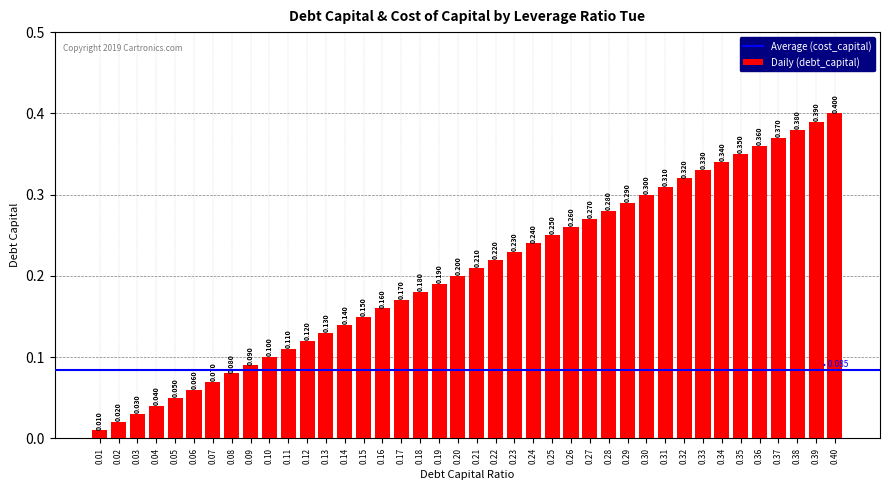

Rank the categories by value from highest to lowest.

0.40, 0.39, 0.38, 0.37, 0.36, 0.35, 0.34, 0.33, 0.32, 0.31, 0.30, 0.29, 0.28, 0.27, 0.26, 0.25, 0.24, 0.23, 0.22, 0.21, 0.20, 0.19, 0.18, 0.17, 0.16, 0.15, 0.14, 0.13, 0.12, 0.11, 0.10, 0.09, 0.08, 0.07, 0.06, 0.05, 0.04, 0.03, 0.02, 0.01